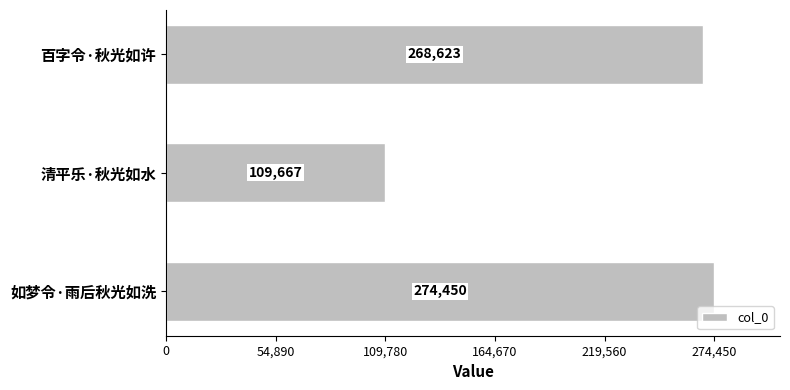

What is the difference between the second highest and minimum values?

158956